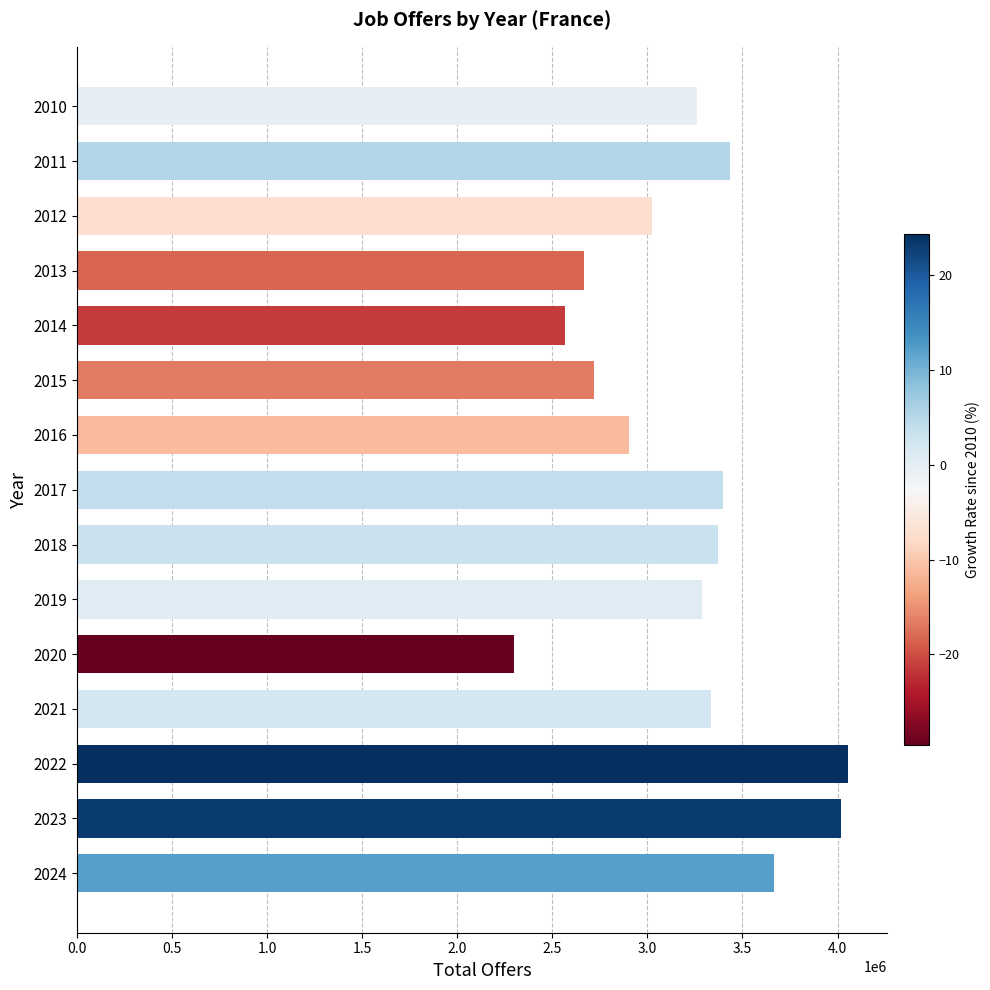

What is the value of the 9th bar from the top?

3370830